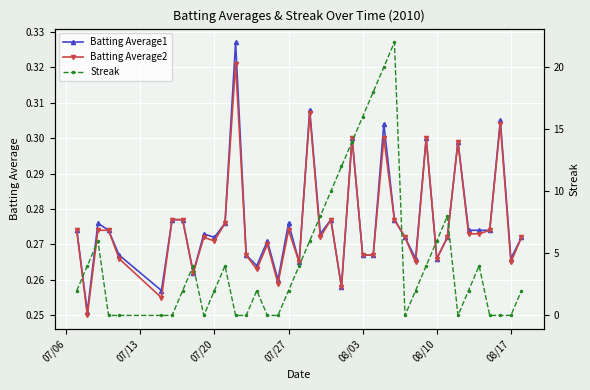

Which series has the largest total across all categories?

Streak